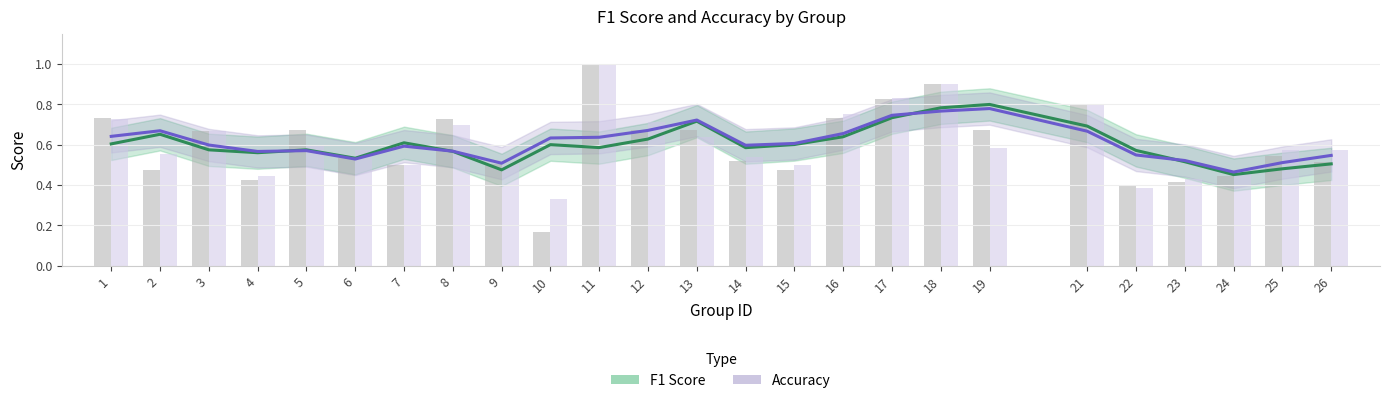

What is the minimum value for f1_line?

0.5